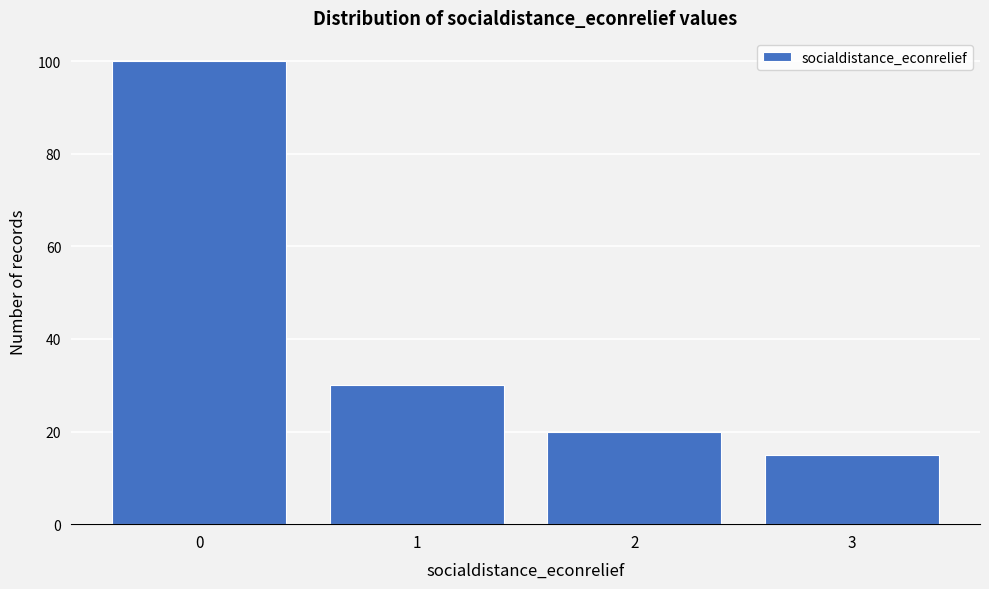

Reading left to right, transcribe all the data shown in this chart.

0=100	1=30	2=20	3=15